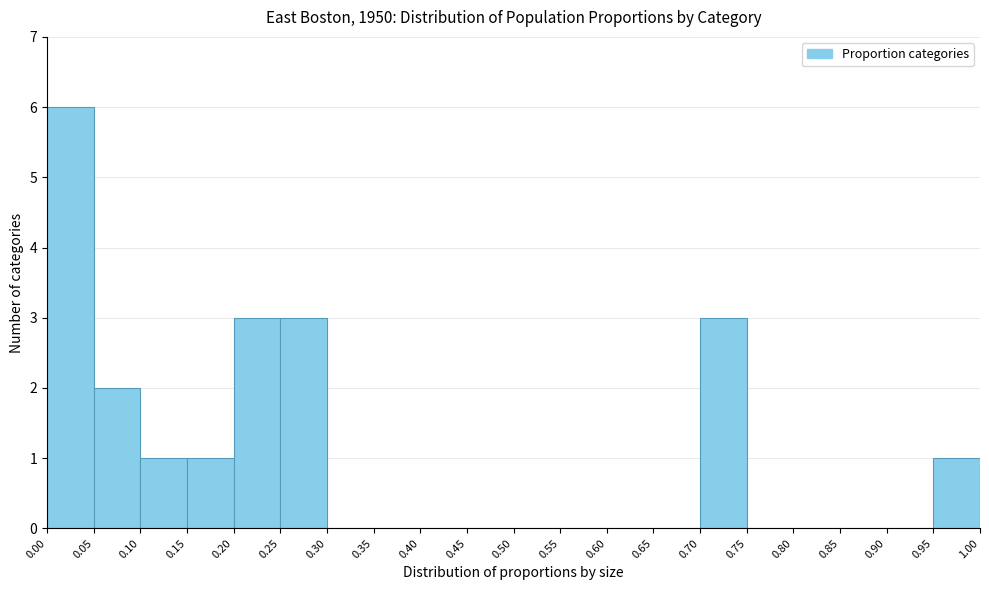

Reading left to right, list every bar in this chart as the range it spans on the x-axis followed by its height. The values are not printed on the chart, so give them approximately, as read against the axis.

0.00 to 0.05: 6
0.05 to 0.10: 2
0.10 to 0.15: 1
0.15 to 0.20: 1
0.20 to 0.25: 3
0.25 to 0.30: 3
0.30 to 0.35: 0
0.35 to 0.40: 0
0.40 to 0.45: 0
0.45 to 0.50: 0
0.50 to 0.55: 0
0.55 to 0.60: 0
0.60 to 0.65: 0
0.65 to 0.70: 0
0.70 to 0.75: 3
0.75 to 0.80: 0
0.80 to 0.85: 0
0.85 to 0.90: 0
0.90 to 0.95: 0
0.95 to 1.00: 1